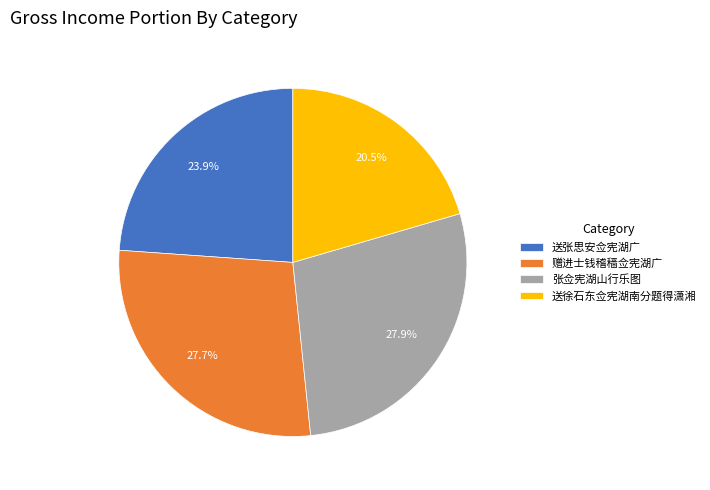

Which slice is the smallest?

送徐石东佥宪湖南分题得潇湘